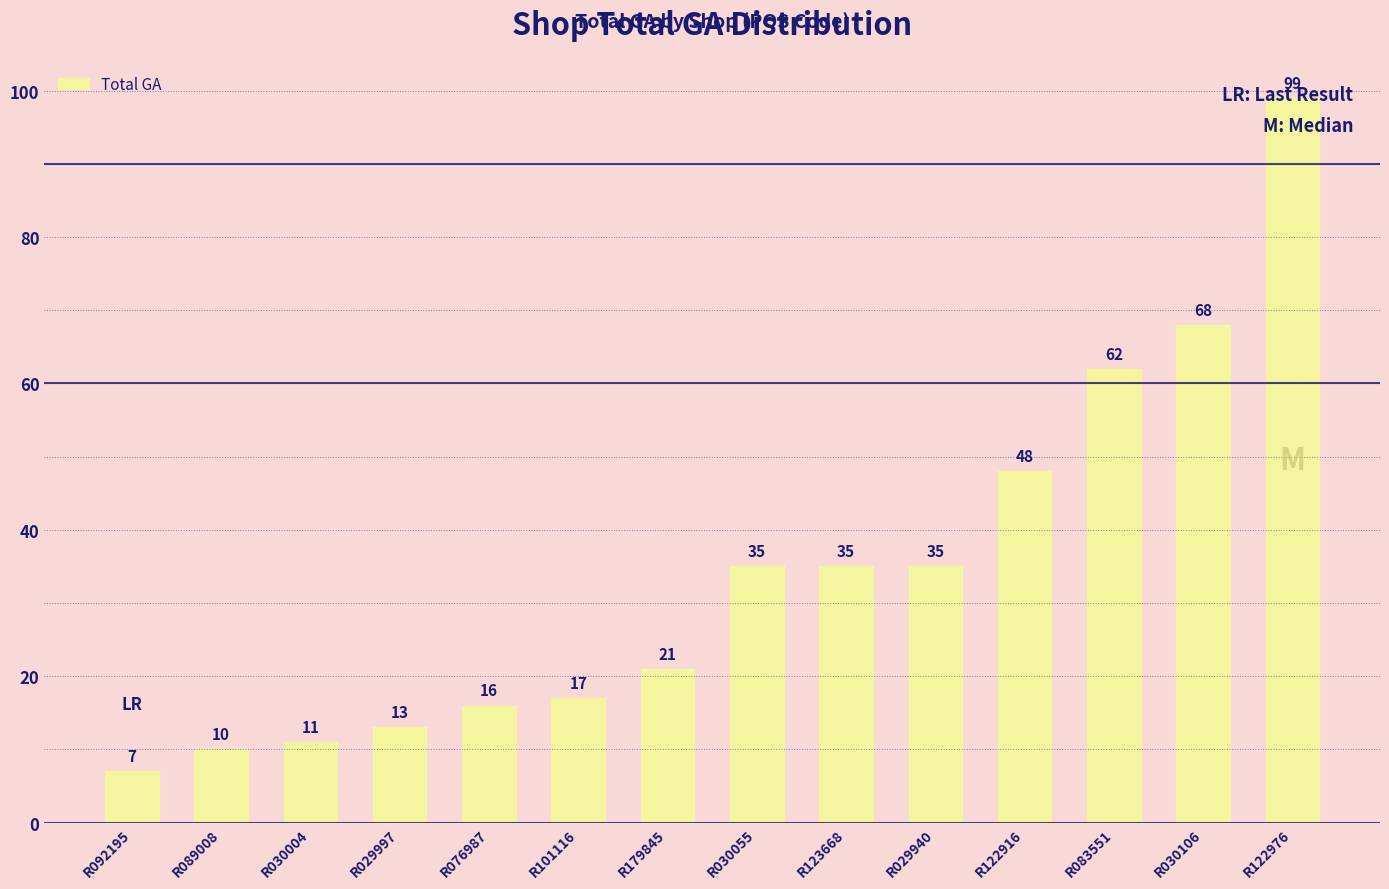

Where is the data nearest to the value 53?

R122916